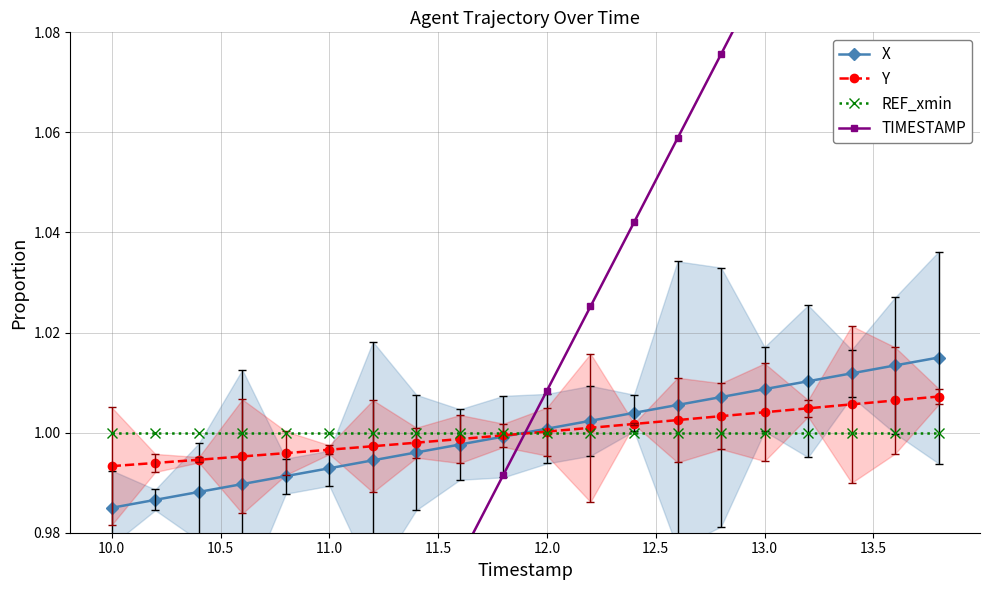

Which series has the largest total across all categories?

Y